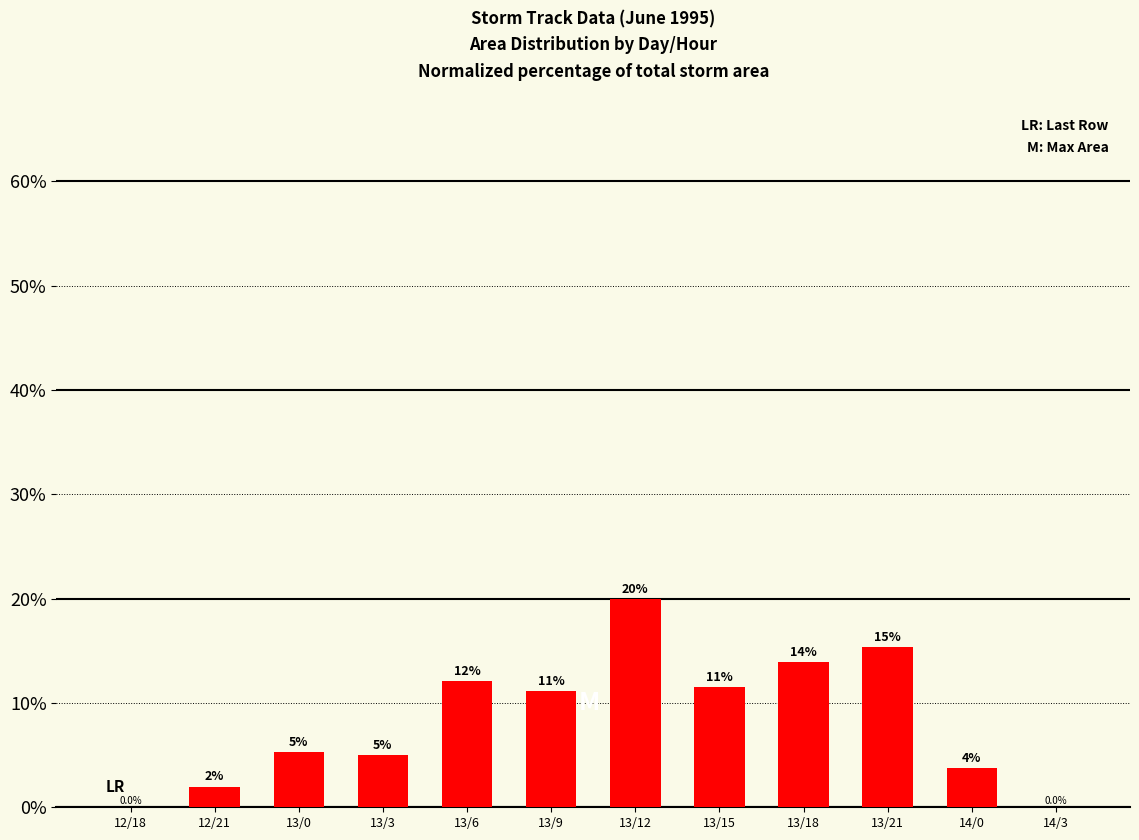

True or false: the data shows 18.9 at 13/15.

False